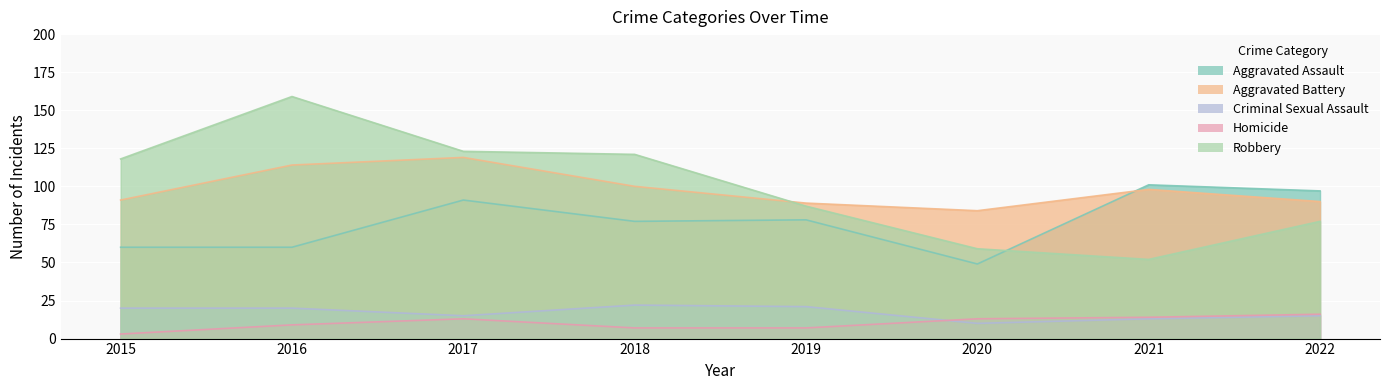

True or false: Criminal Sexual Assault has a value of 15 at 2017.

True